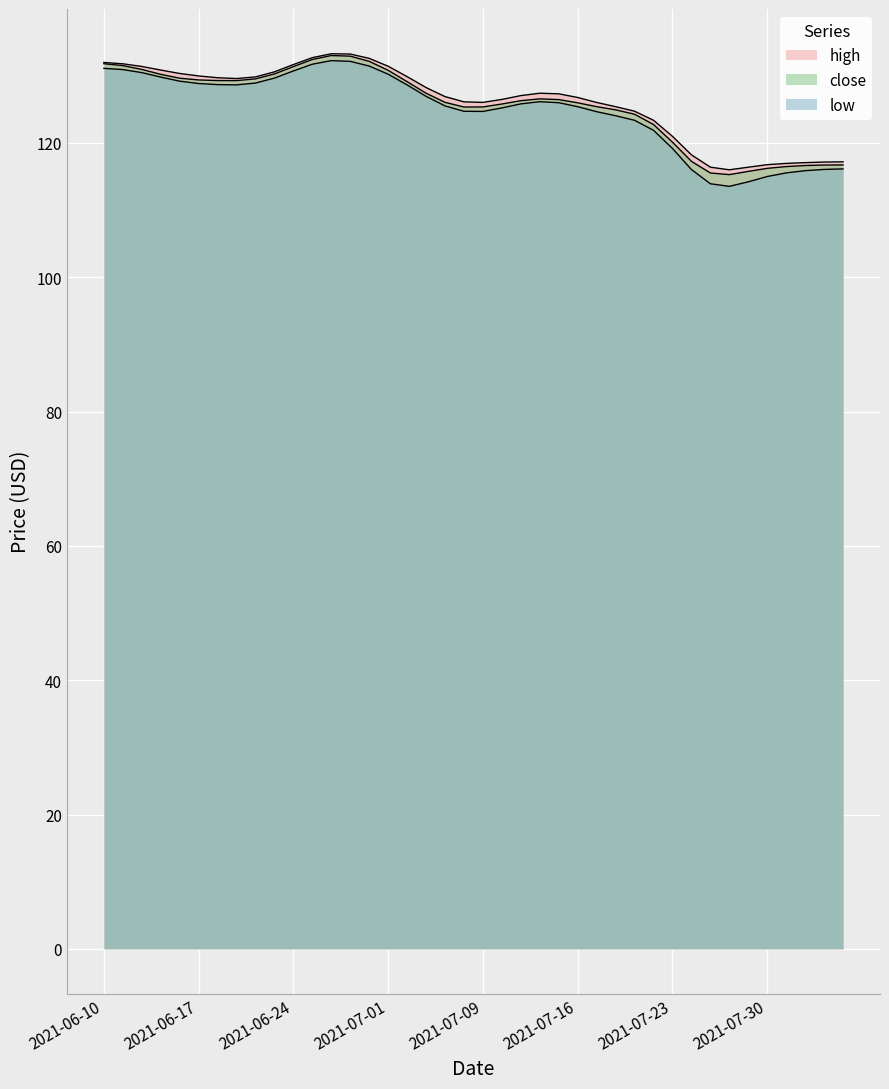

List the series in order of their overall mean, highest first.

high, close, low